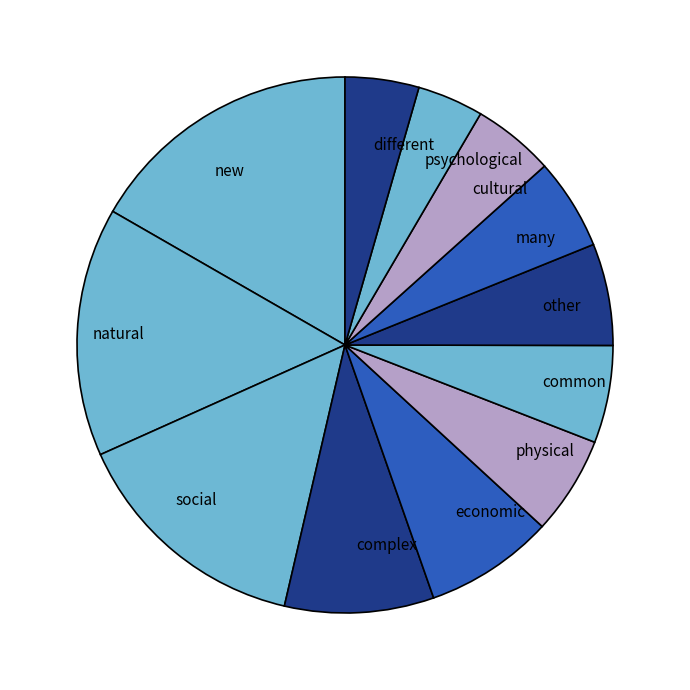

What is the largest slice in the pie chart?

new